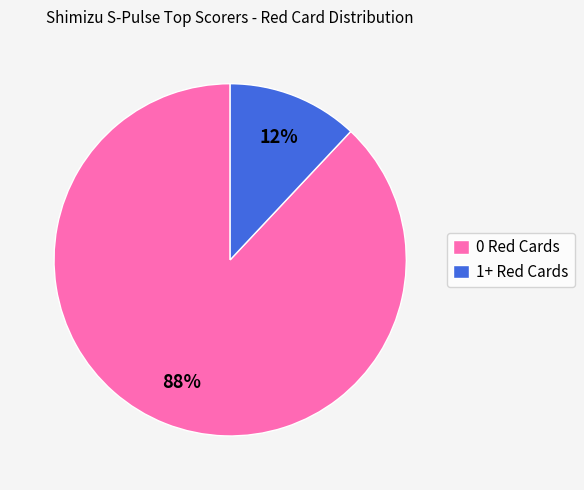

To the nearest percent, what is the difference between the 1+ Red Cards and 0 Red Cards slice percentages?

76%